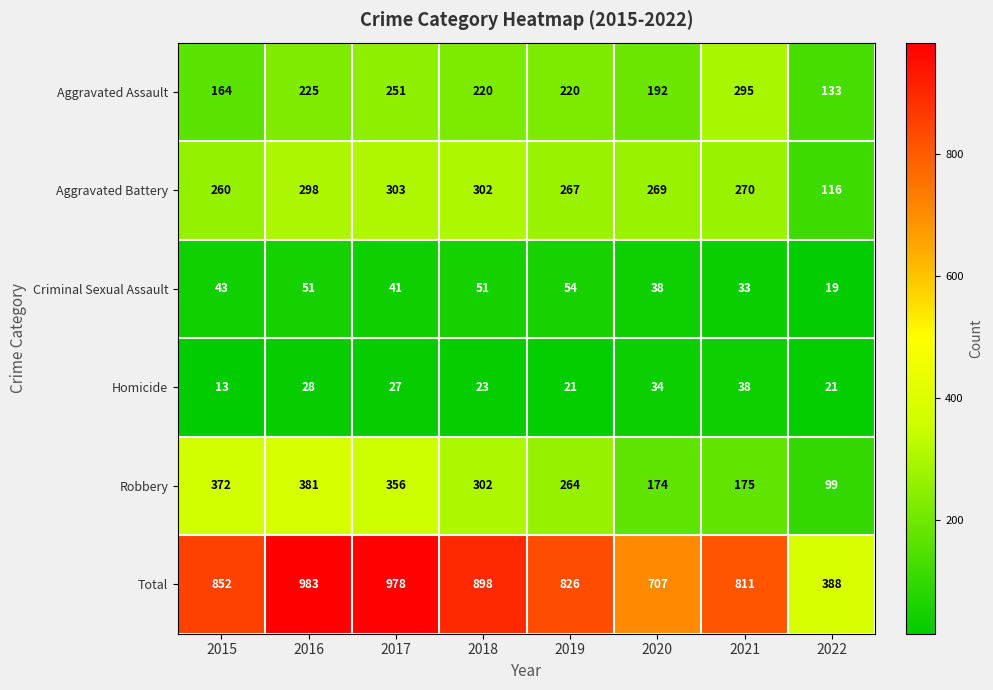

At which category is the sum across all series the highest?

2016